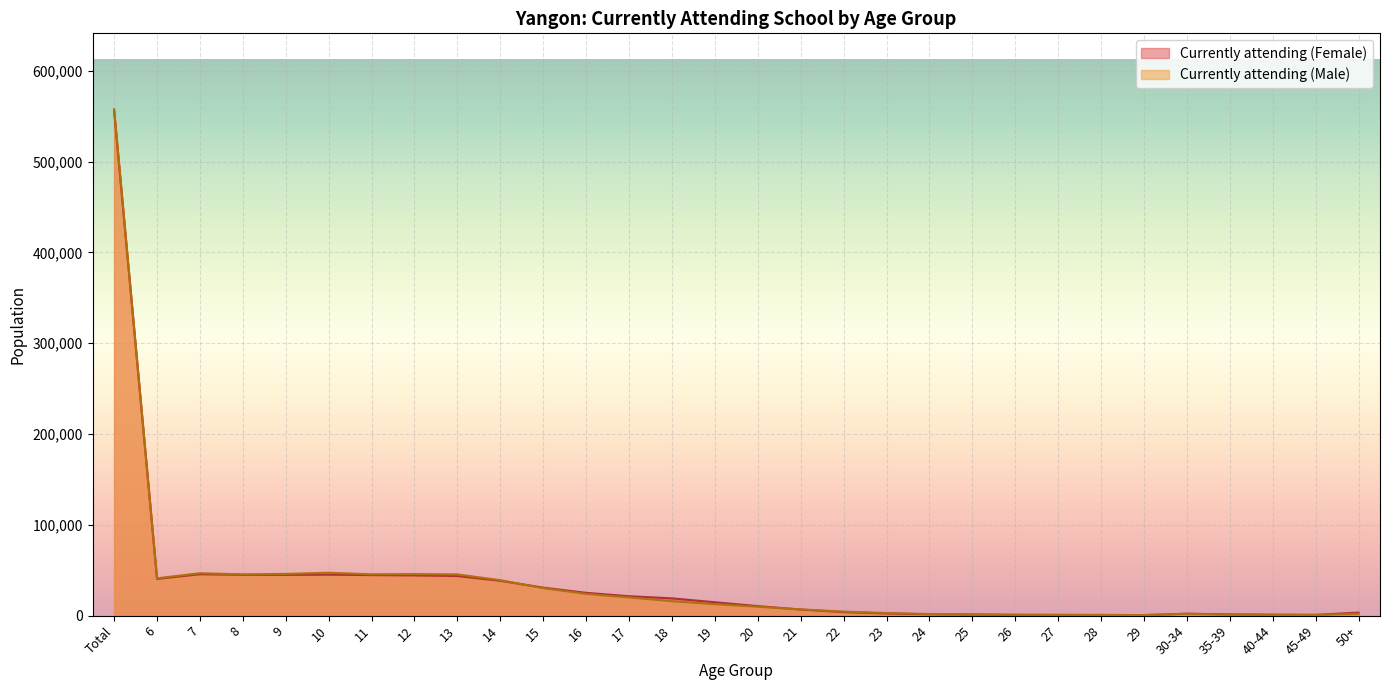

At 26, list the series in order from smallest to largest.

Currently attending (Female), Currently attending (Male)